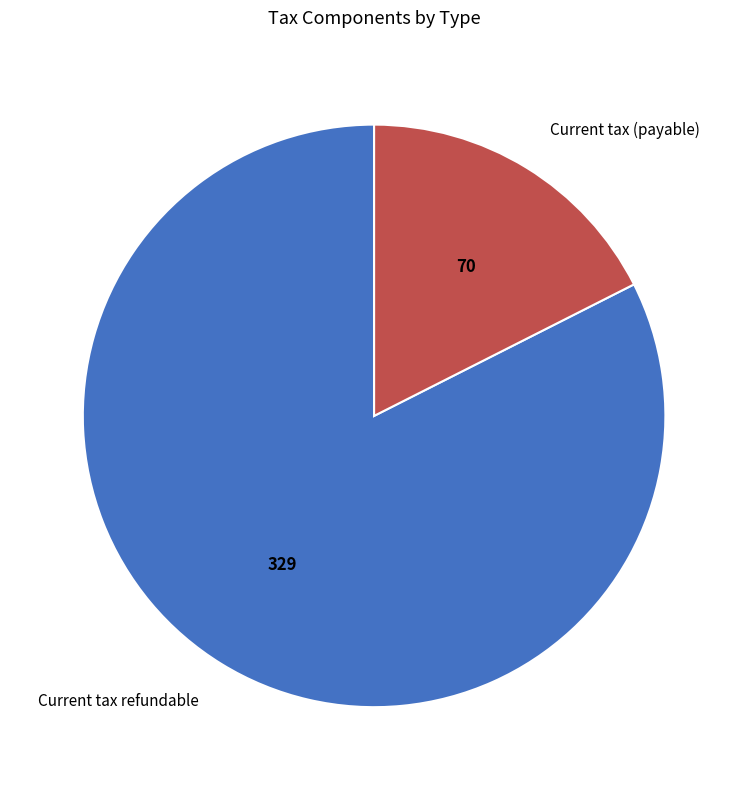

Combined, do Current tax (payable) and Current tax refundable account for over 50%?

Yes